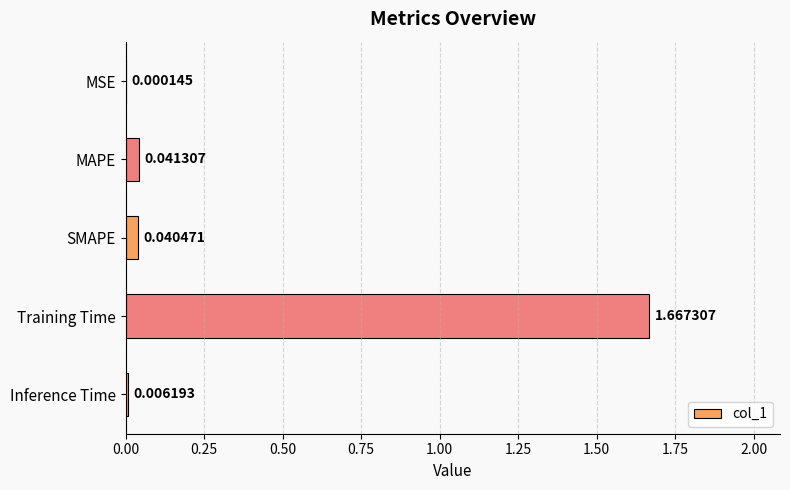

Which has a higher value, Training Time or Inference Time?

Training Time